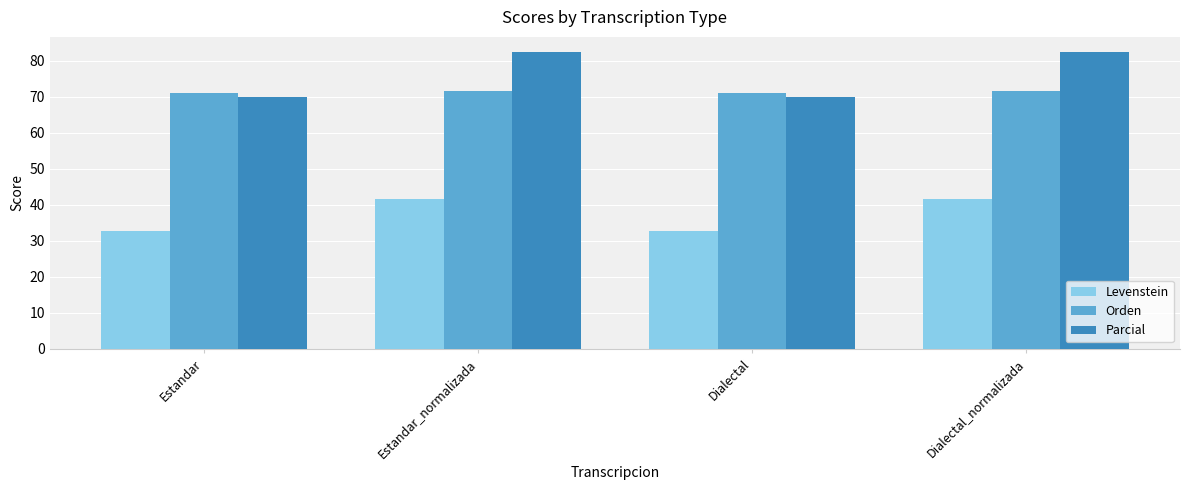

Is the value of Orden at Estandar greater than the value of Levenstein at Estandar_normalizada?

Yes